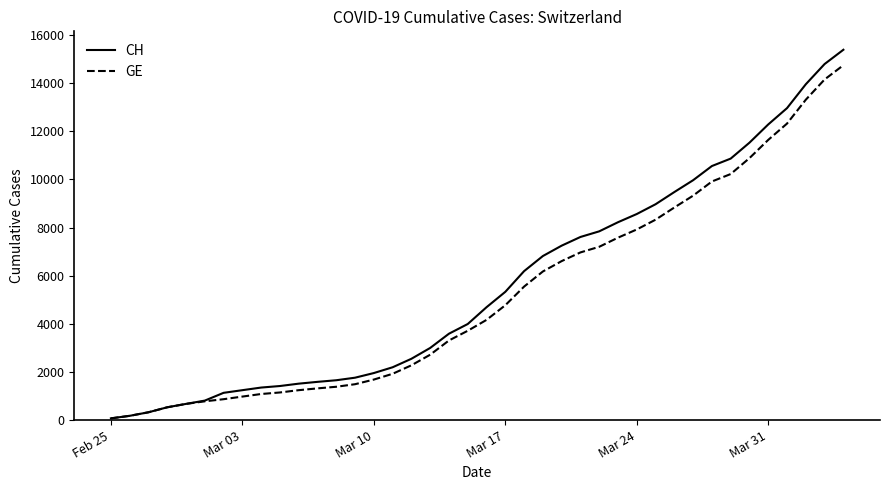

What is the difference between the maximum and minimum values in the CH series?

15318